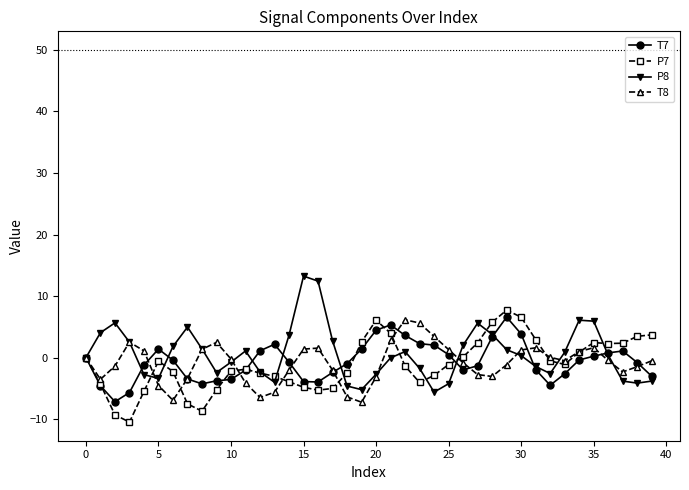

True or false: P7 has more than 1 points higher than both neighbors.

True